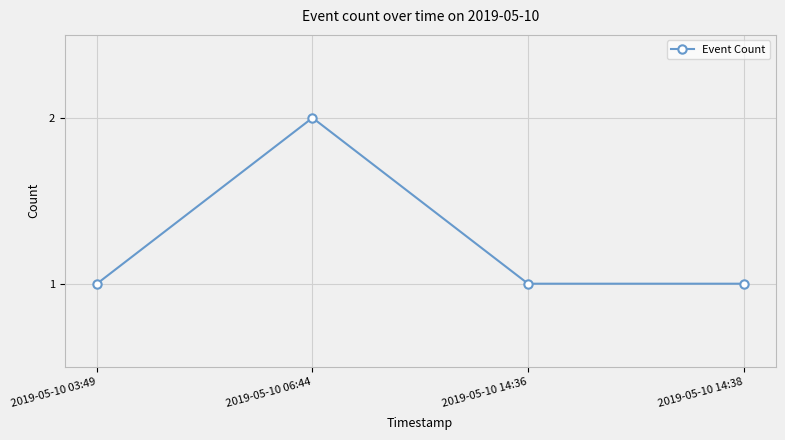

Does the chart have visible grid lines?

Yes